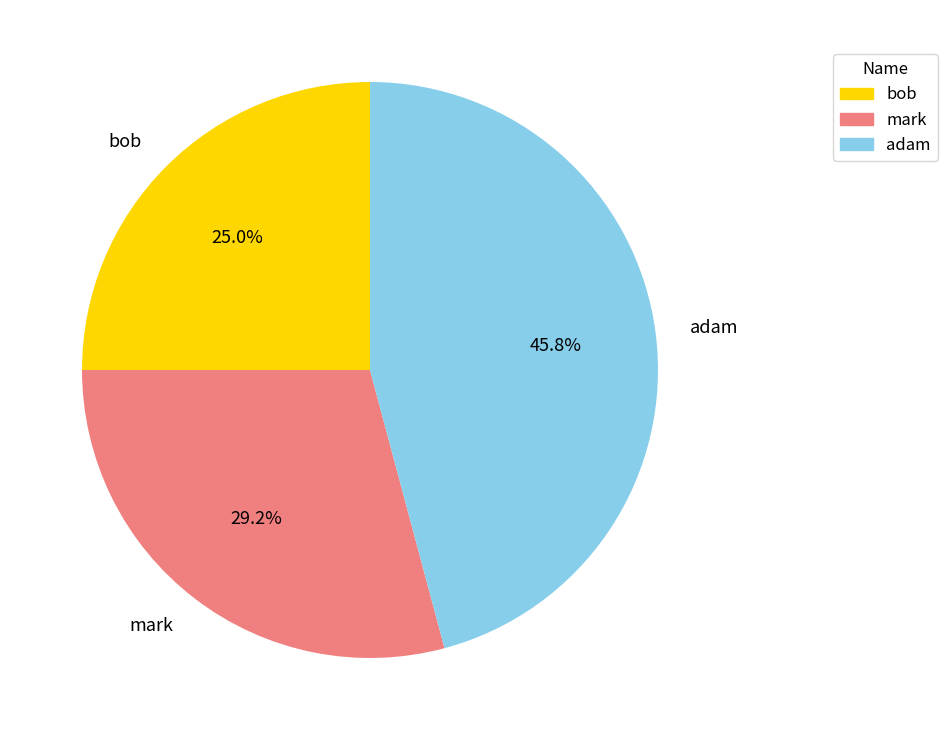

Does any single category account for the majority?

No